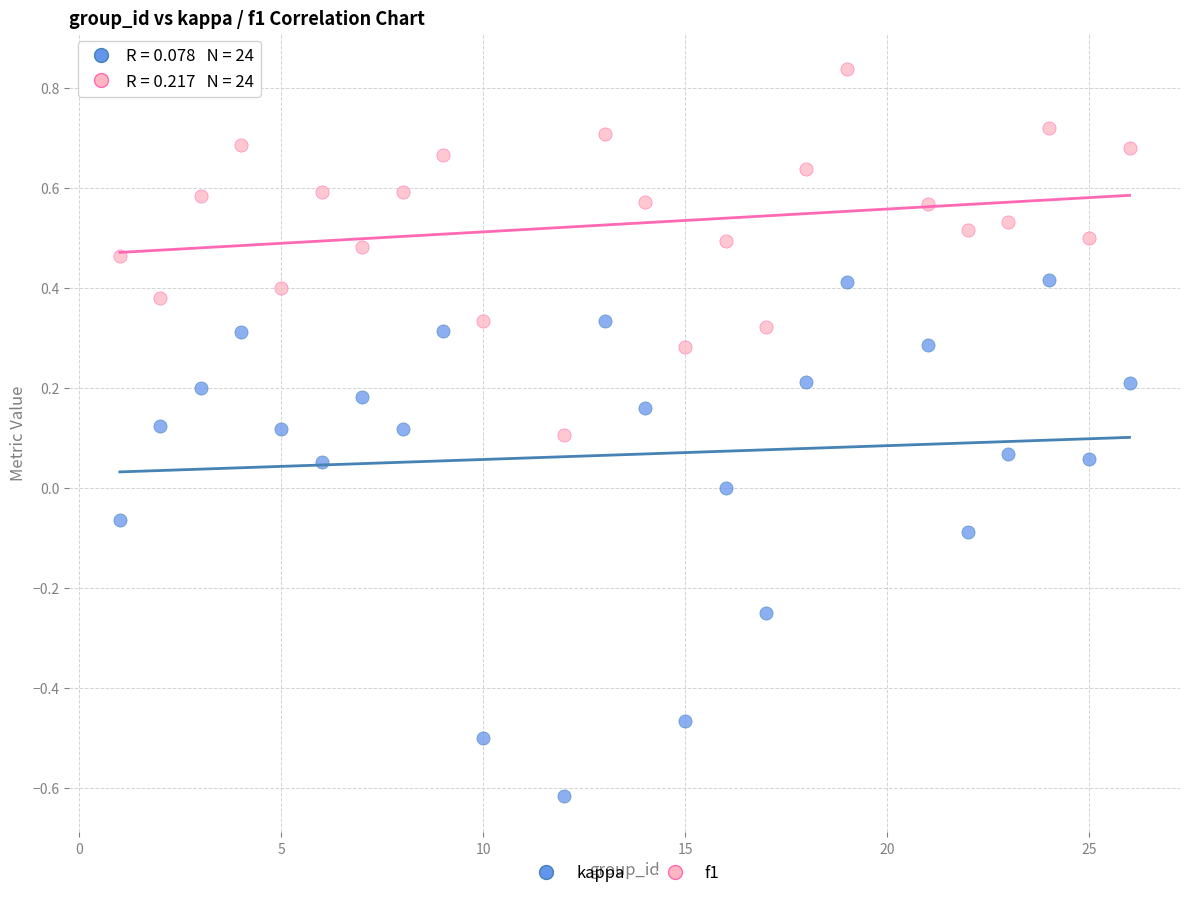

Which series has the largest Y range (max minus min)?

kappa